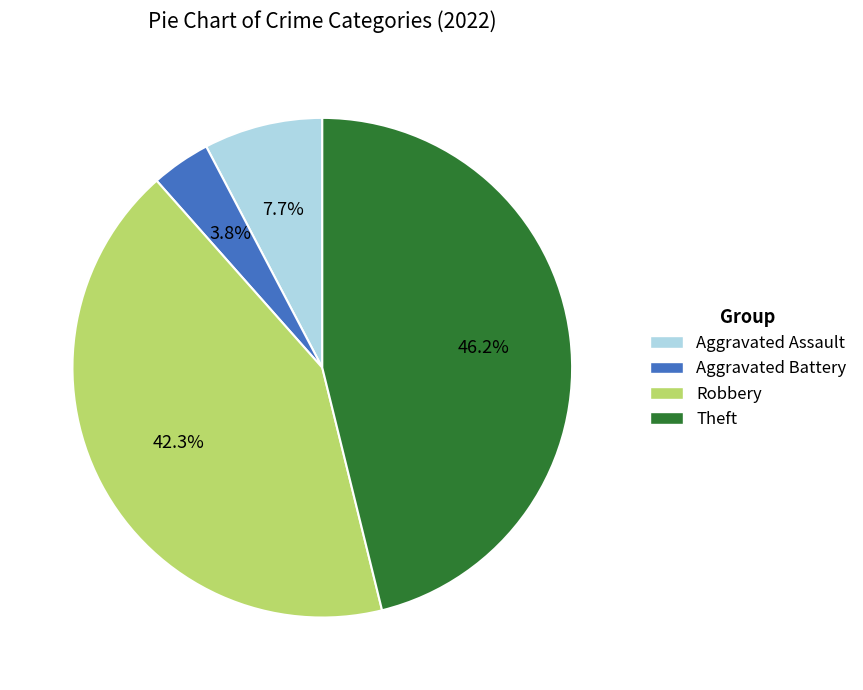

The Aggravated Assault slice represents 8% of the pie. True or false?

True